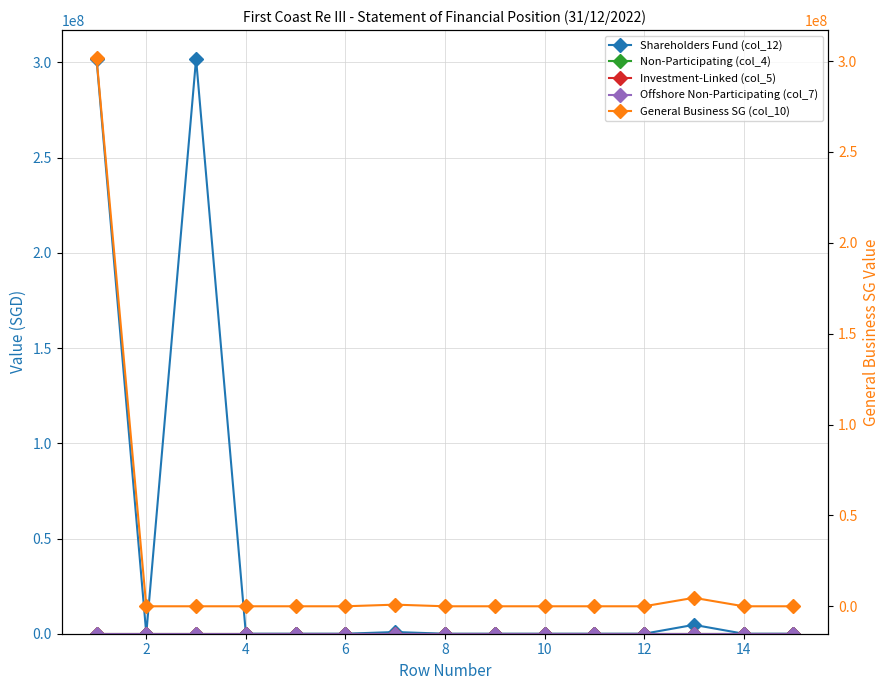

Reading left to right, what are all the values shown in this chart?

Shareholders Fund (col_12): 301920213	0	301920213	0	0	0	900557	0	0	0	0	0	4664667	0	0
Non-Participating (col_4): 0	0	0	0	0	0	0	0	0	0	0	0	0	0	0
Investment-Linked (col_5): 0	0	0	0	0	0	0	0	0	0	0	0	0	0	0
Offshore Non-Participating (col_7): 0	0	0	0	0	0	0	0	0	0	0	0	0	0	0
General Business SG (col_10): 301920213	0	0	0	0	0	900557	0	0	0	0	0	4664667	0	0